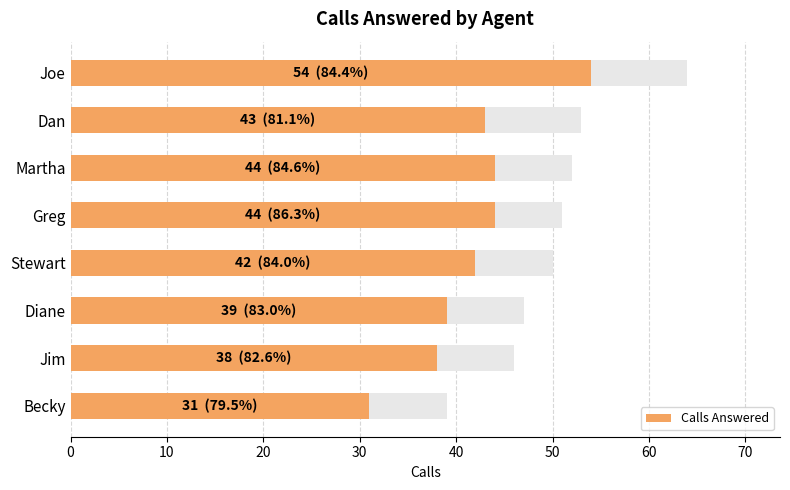

Reading right to left, list all the values displayed in this chart.

31	38	39	42	44	44	43	54